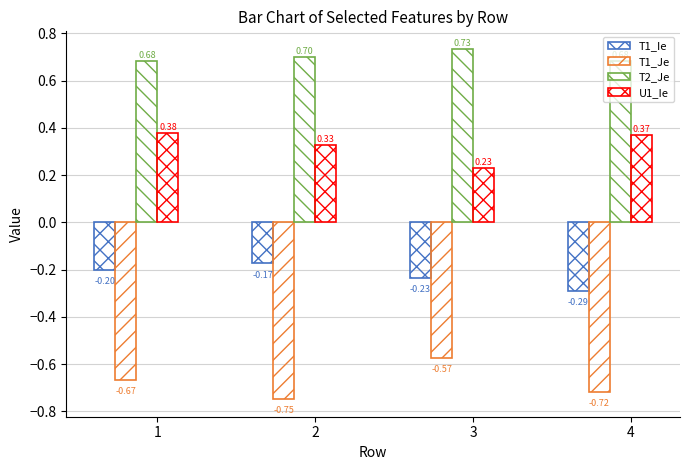

Between 2 and 4, which is larger?

2